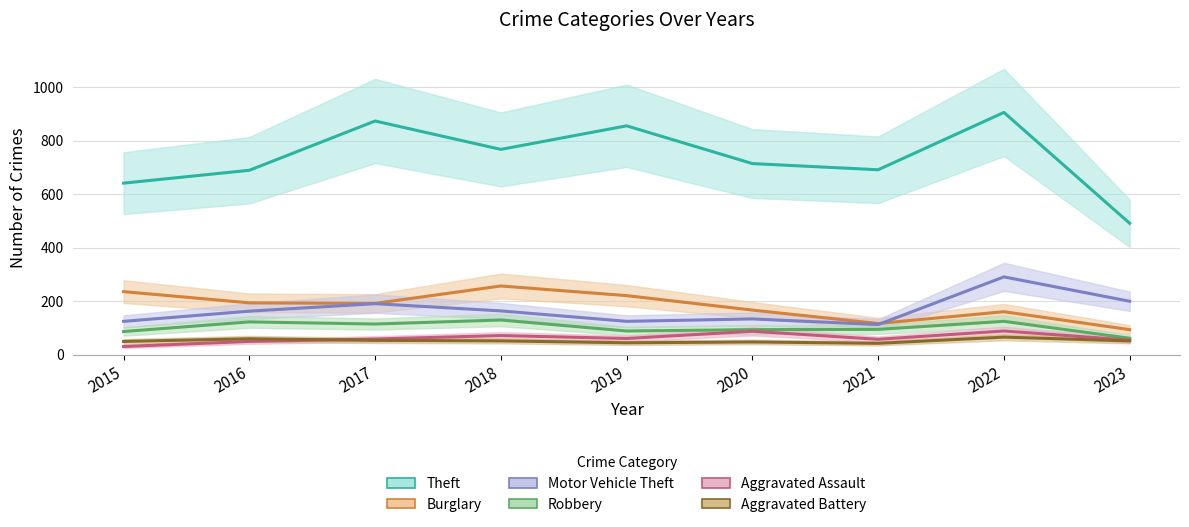

What is the average value of the Robbery series?

102